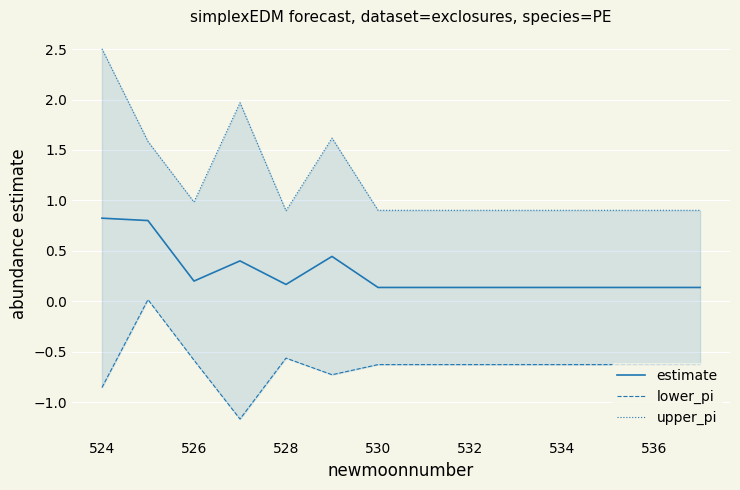

How many lines are shown in the chart?

3